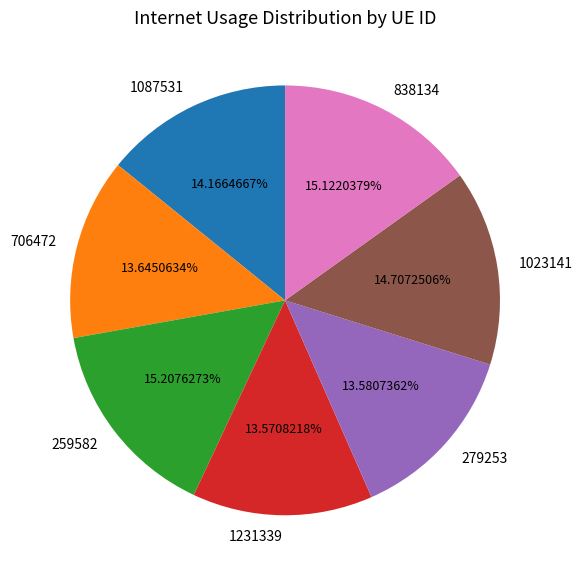

Is it true that 1231339 is 1% of the pie?

False